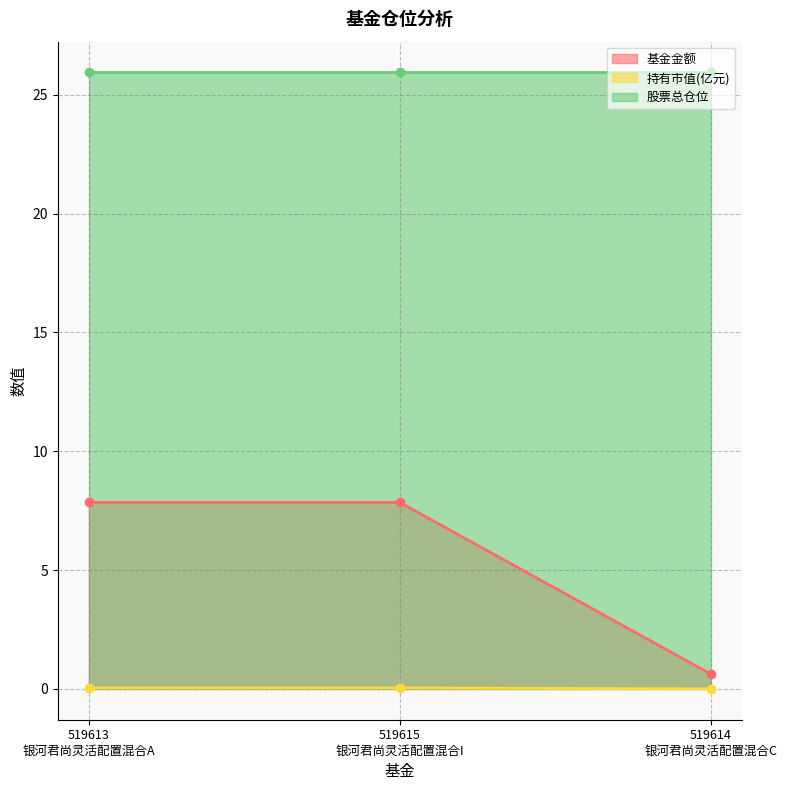

Rank the categories by 持有市值(亿元) value from highest to lowest.

519613
银河君尚灵活配置混合A, 519615
银河君尚灵活配置混合I, 519614
银河君尚灵活配置混合C